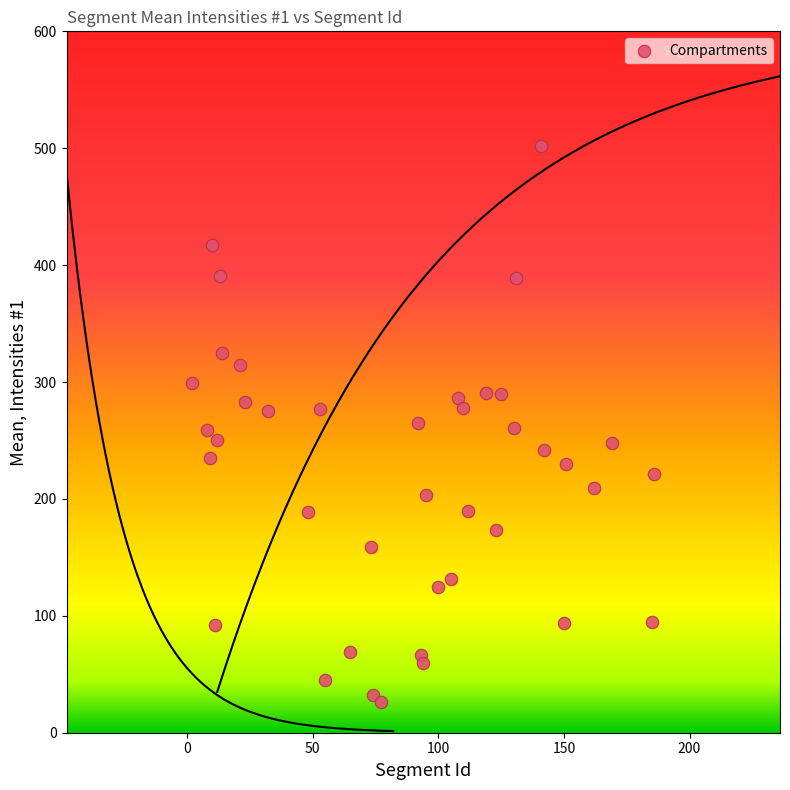

What is the range of X values (max minus min)?

184.0